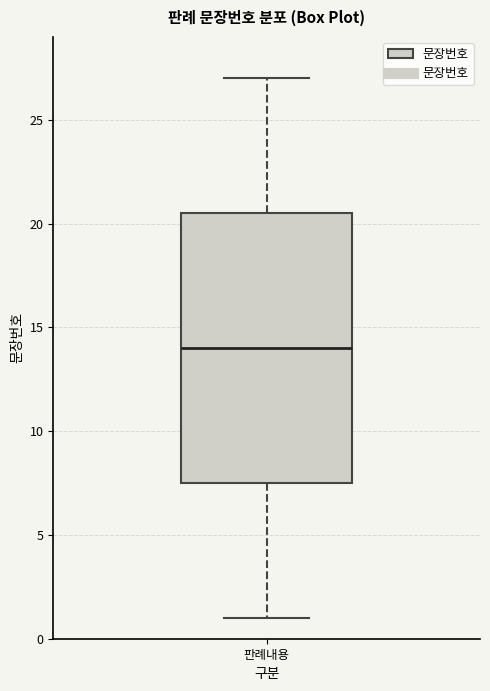

Where does the upper whisker of the box for 판례내용 end on the y-axis? The values are not printed on the chart, so give them approximately, as read against the axis.

27.0